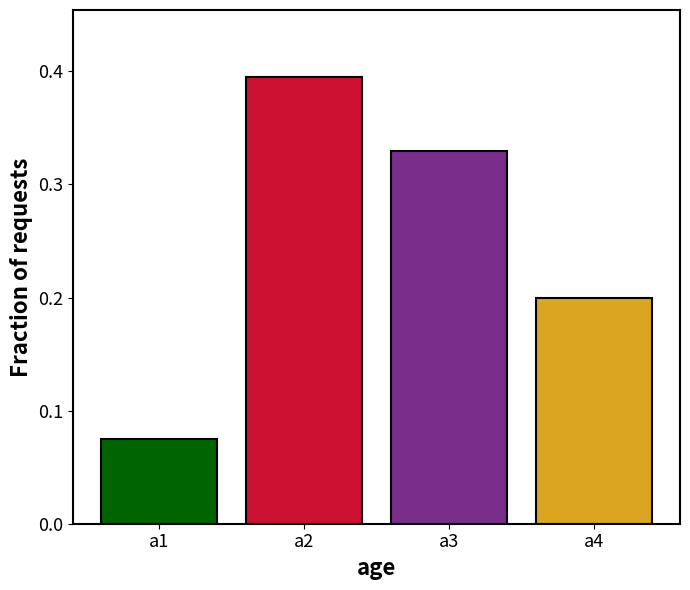

What is the sum of the values at a2 and a3?

0.7